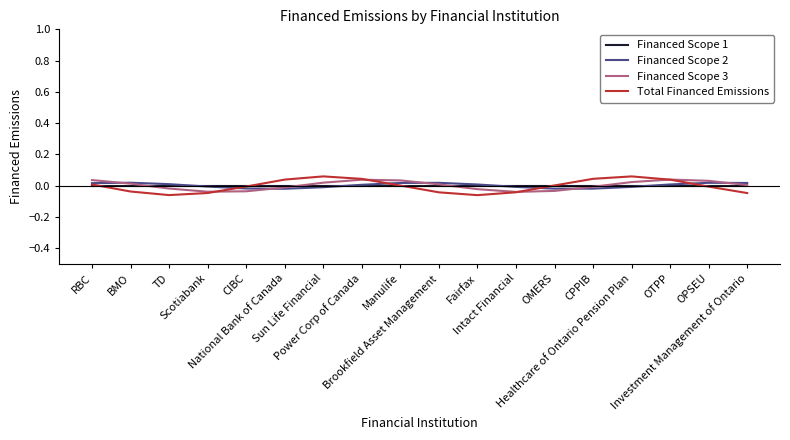

At which category is the sum across all series the highest?

Power Corp of Canada